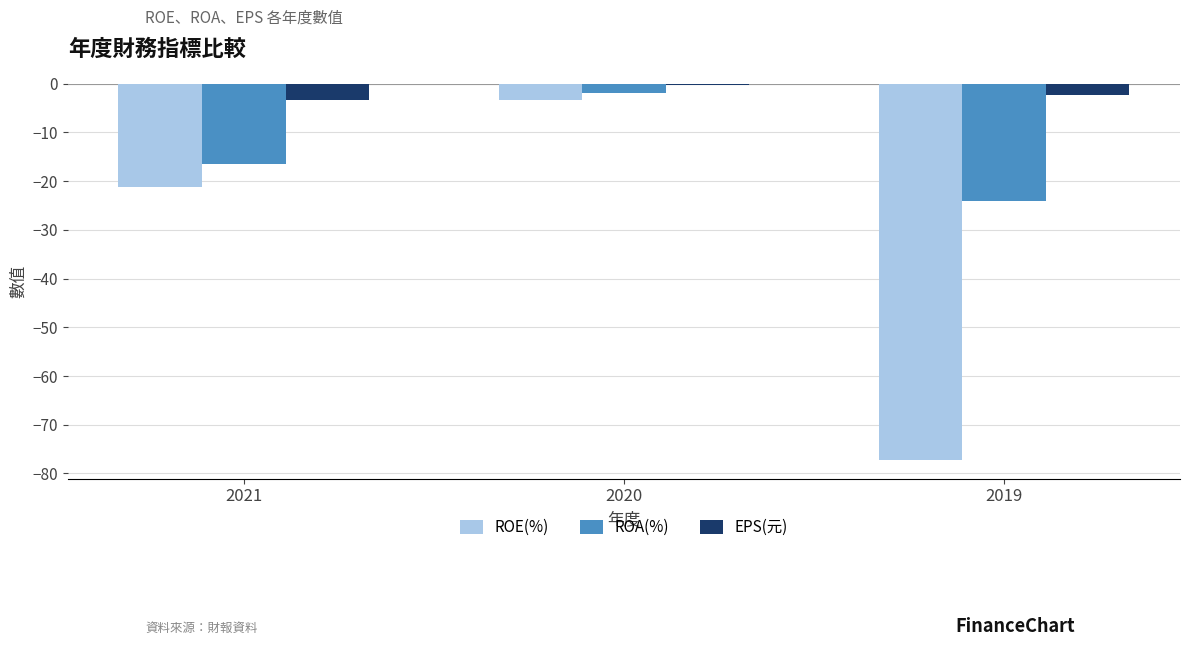

How many values in the ROE(%) series exceed -21?

1